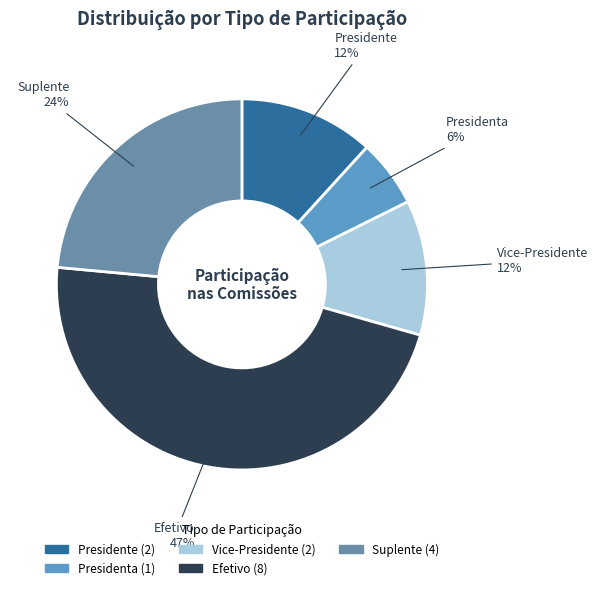

To the nearest percent, what percentage of the pie is Presidente?

12%